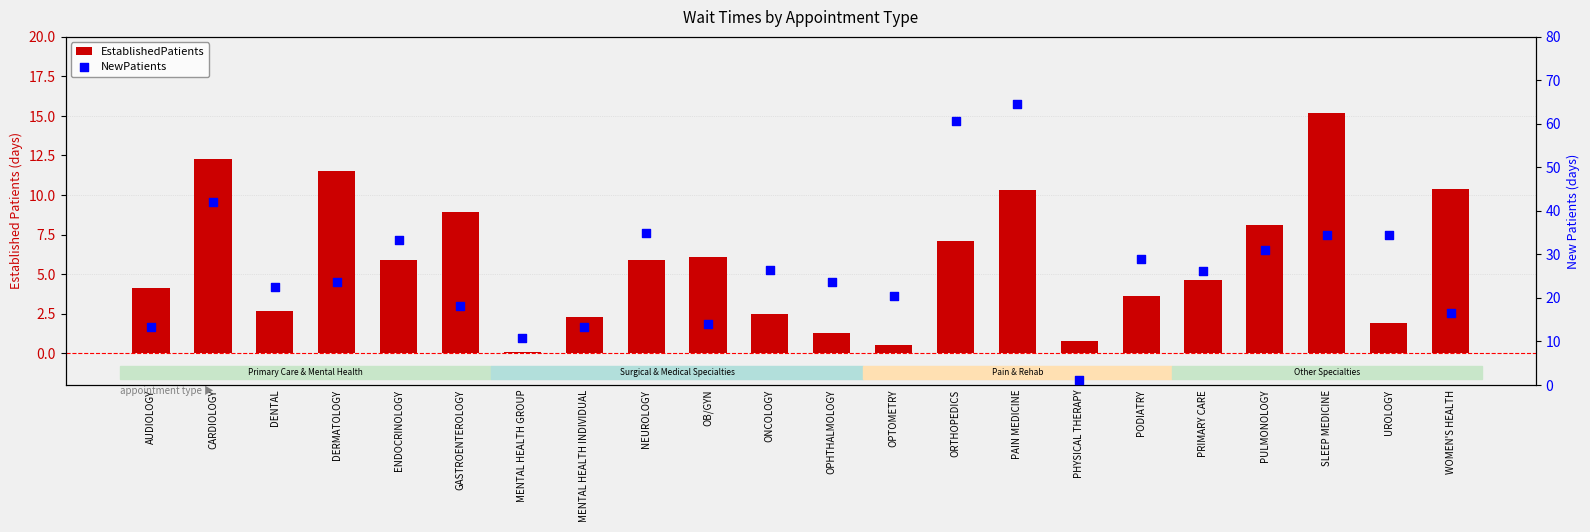

What are all the series names shown in the legend?

EstablishedPatients, NewPatients